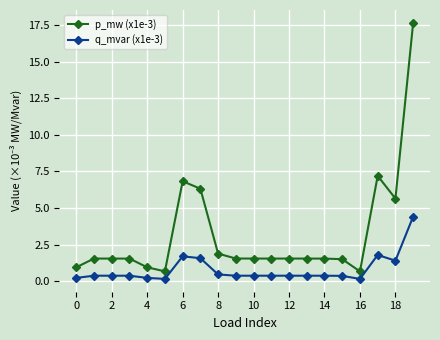

Which series has the widest spread of values?

p_mw (x1e-3)